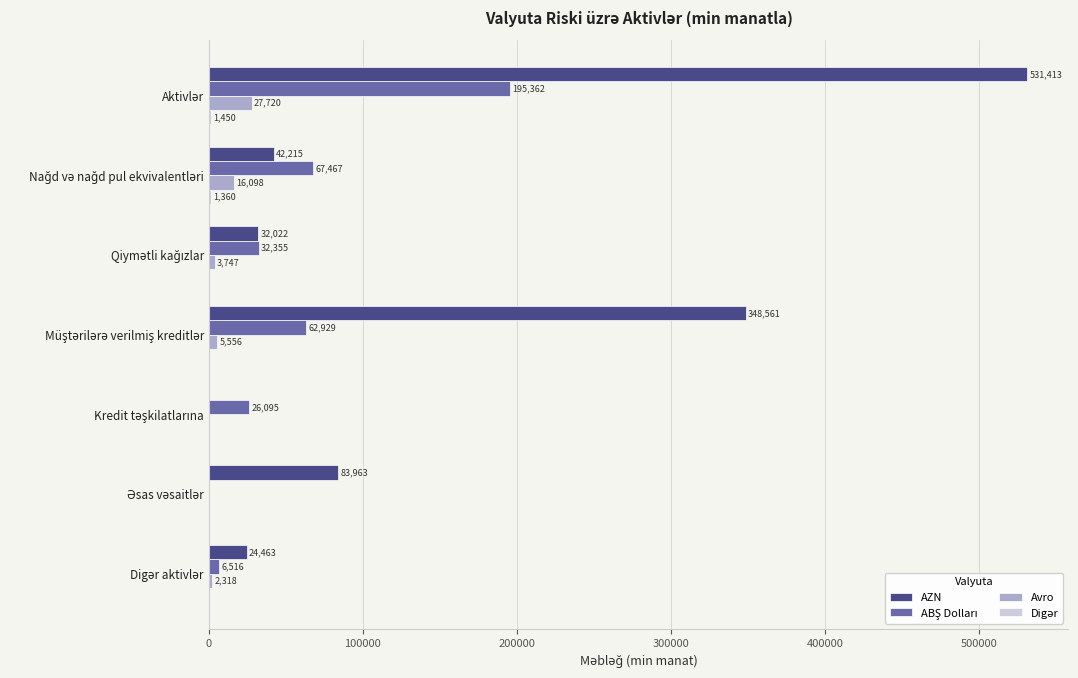

Which series has the largest total across all categories?

AZN